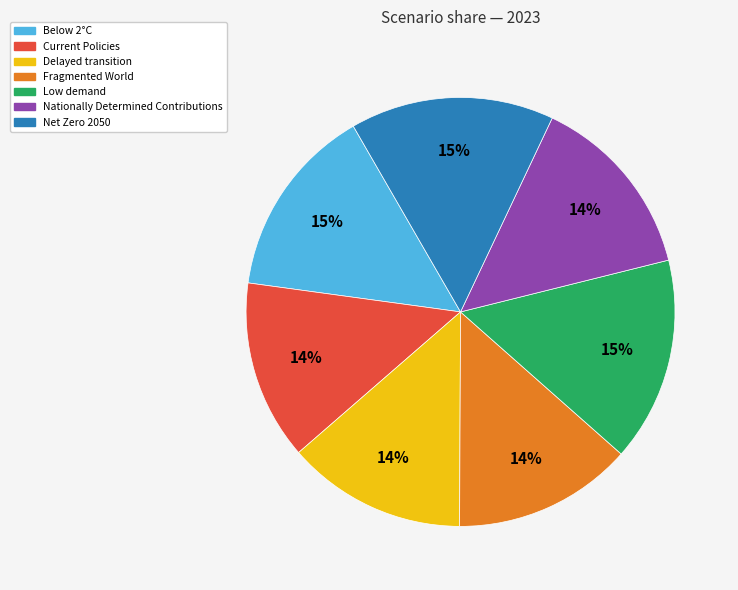

True or false: Nationally Determined Contributions accounts for 8% of the total.

False